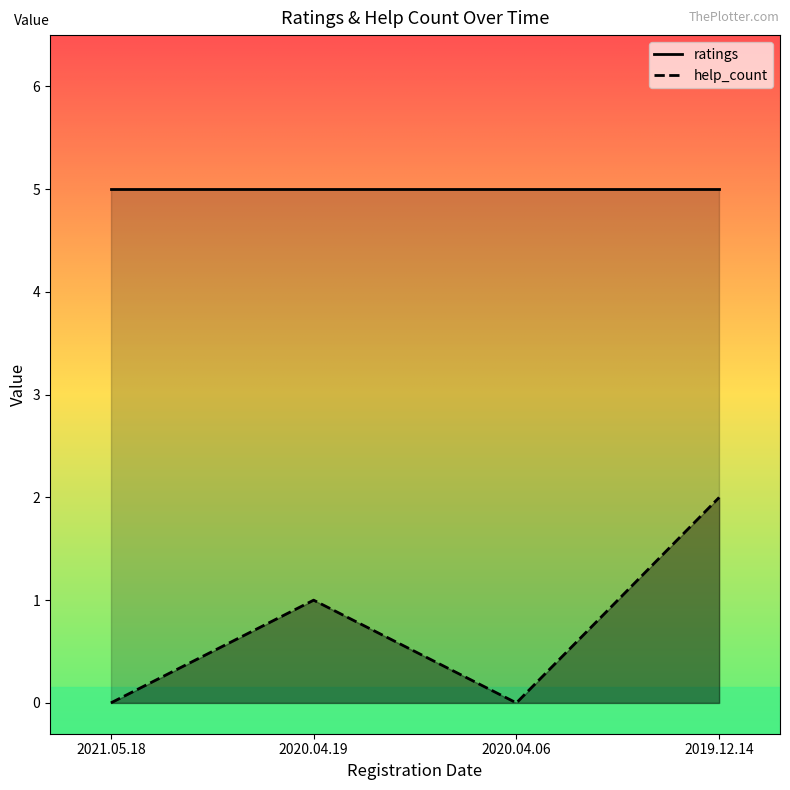

What is the difference between the second highest and second lowest values in the help_count_line series?

1